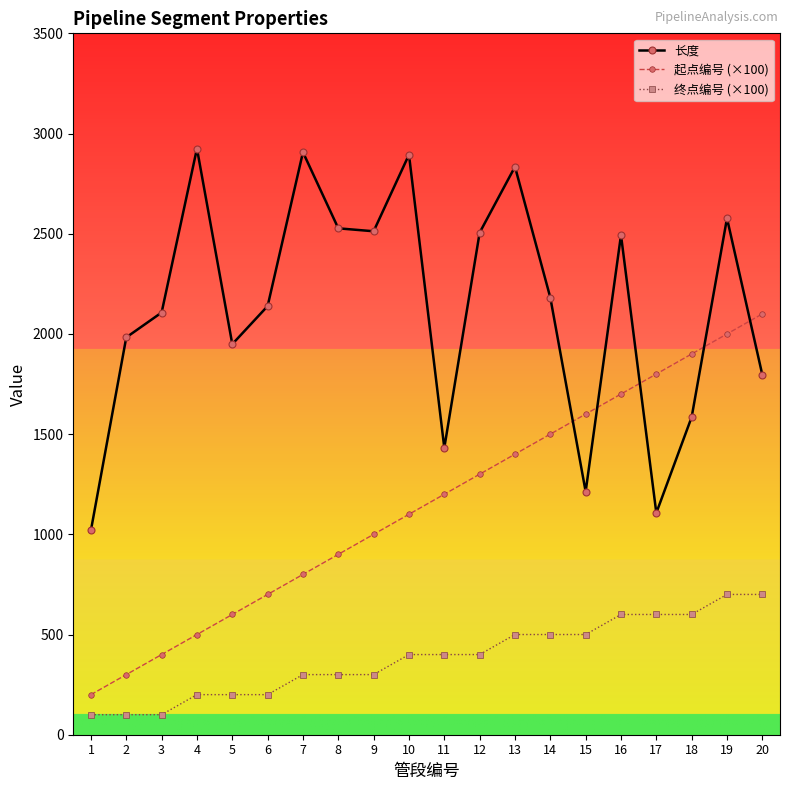

What is the total value across all series at 7?

4006.8